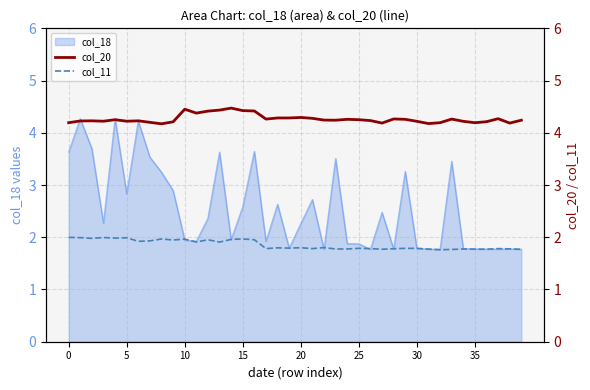

In col_11, how many points are higher than both neighbors (excluding endpoints)?

12